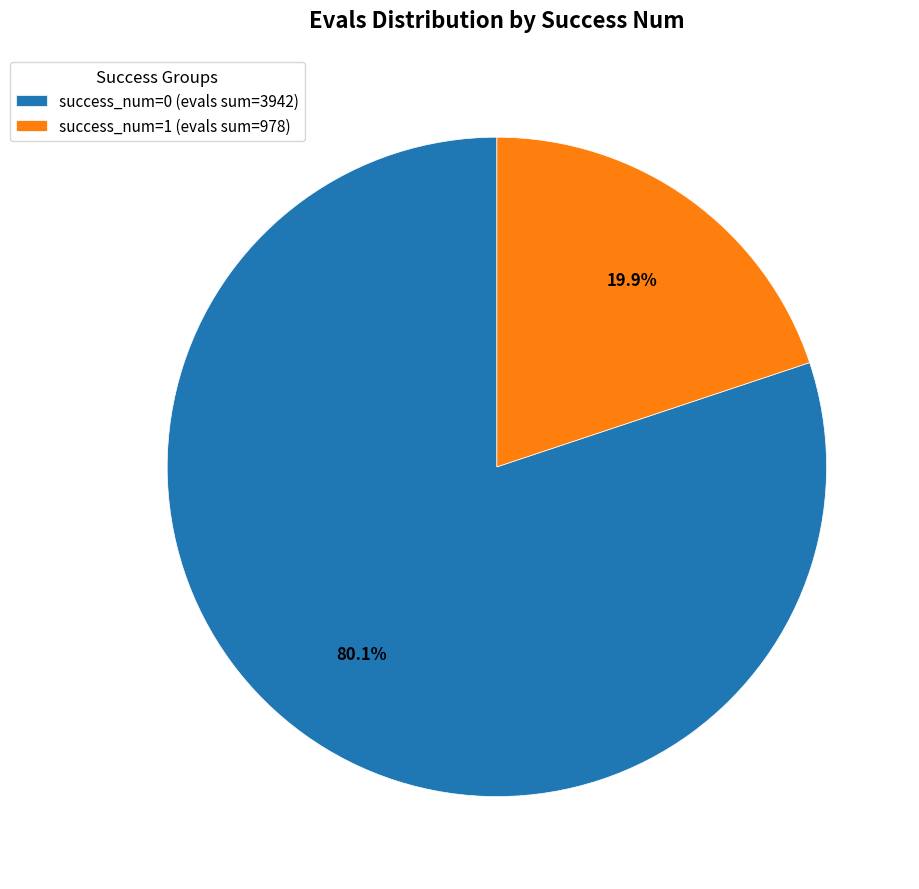

What is the smallest slice in the pie chart?

success_num=1 (evals sum=978)